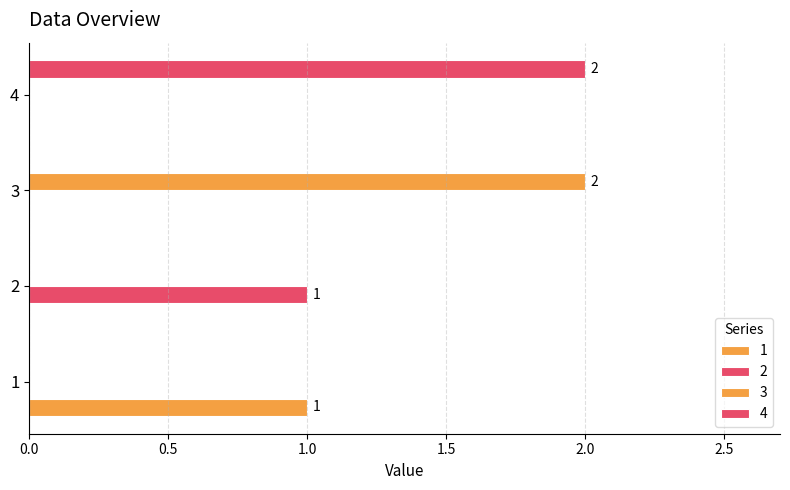

Which has a higher value, 4 or 3?

4